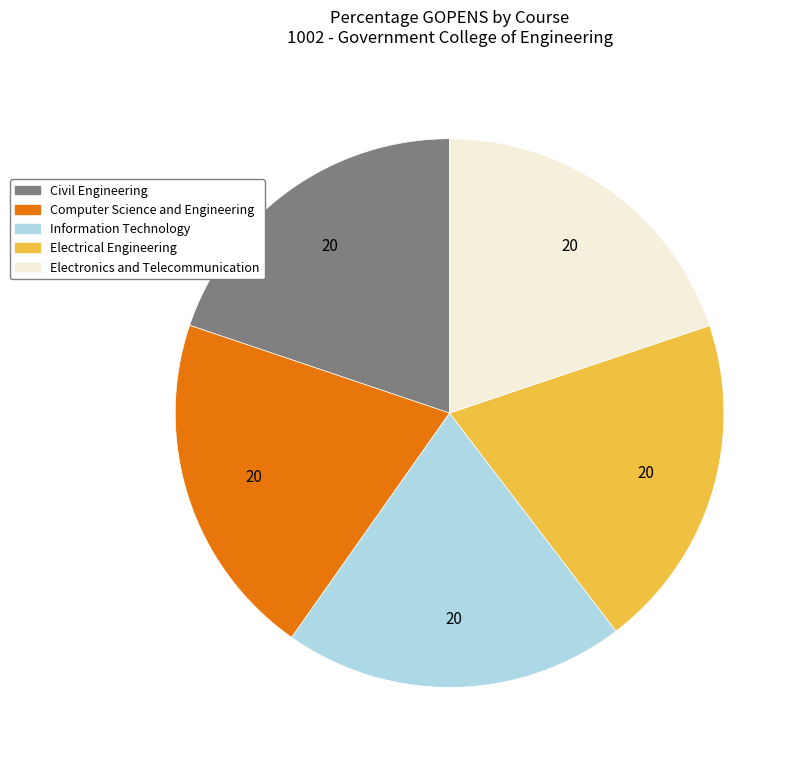

What is the ratio of the value at Computer Science and Engineering to the value at Civil Engineering?

1.0